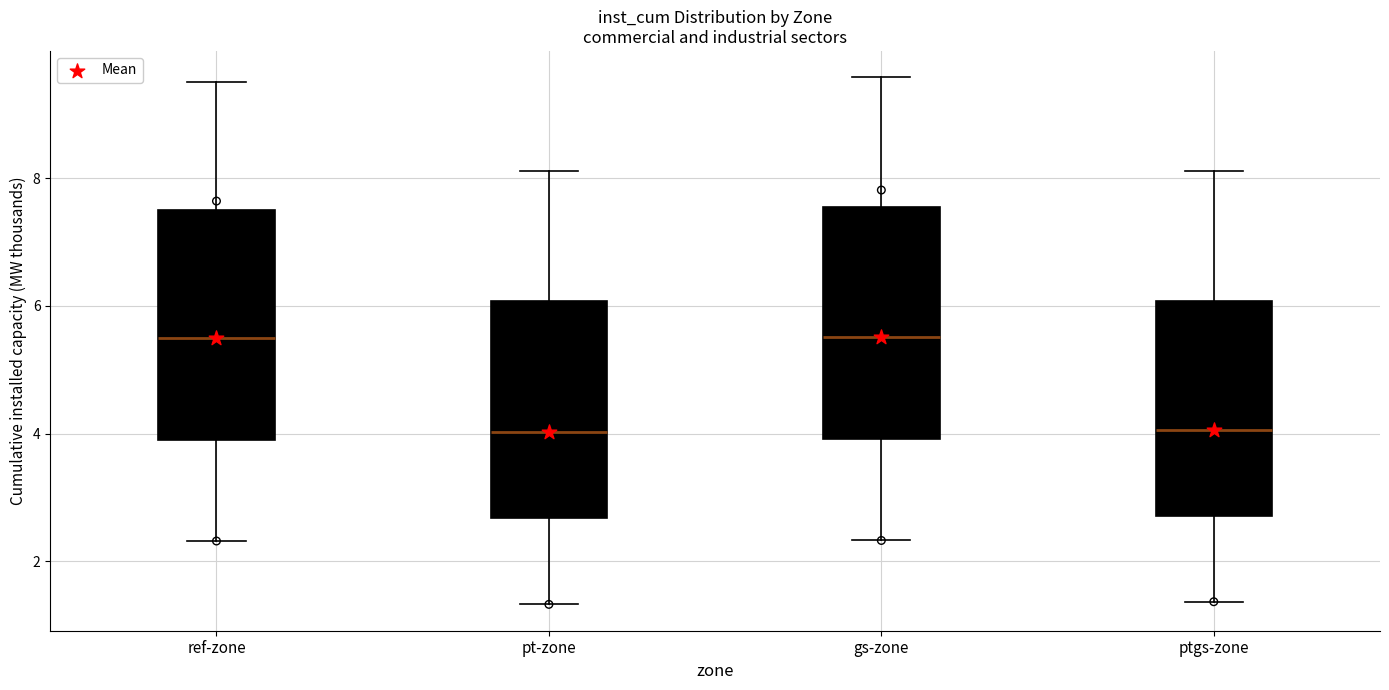

Reading left to right, transcribe this box plot: for each box, give where its median line is, the range the box spans, and where its two whiskers end, as read against the y-axis. The values are not printed on the chart, so give them approximately, as read against the axis.

ref-zone: median 5.4, box 4.0 to 7.6, whiskers 2.4 to 9.6
pt-zone: median 4.0, box 2.6 to 6.0, whiskers 1.4 to 8.2
gs-zone: median 5.6, box 4.0 to 7.6, whiskers 2.4 to 9.6
ptgs-zone: median 4.0, box 2.8 to 6.0, whiskers 1.4 to 8.2